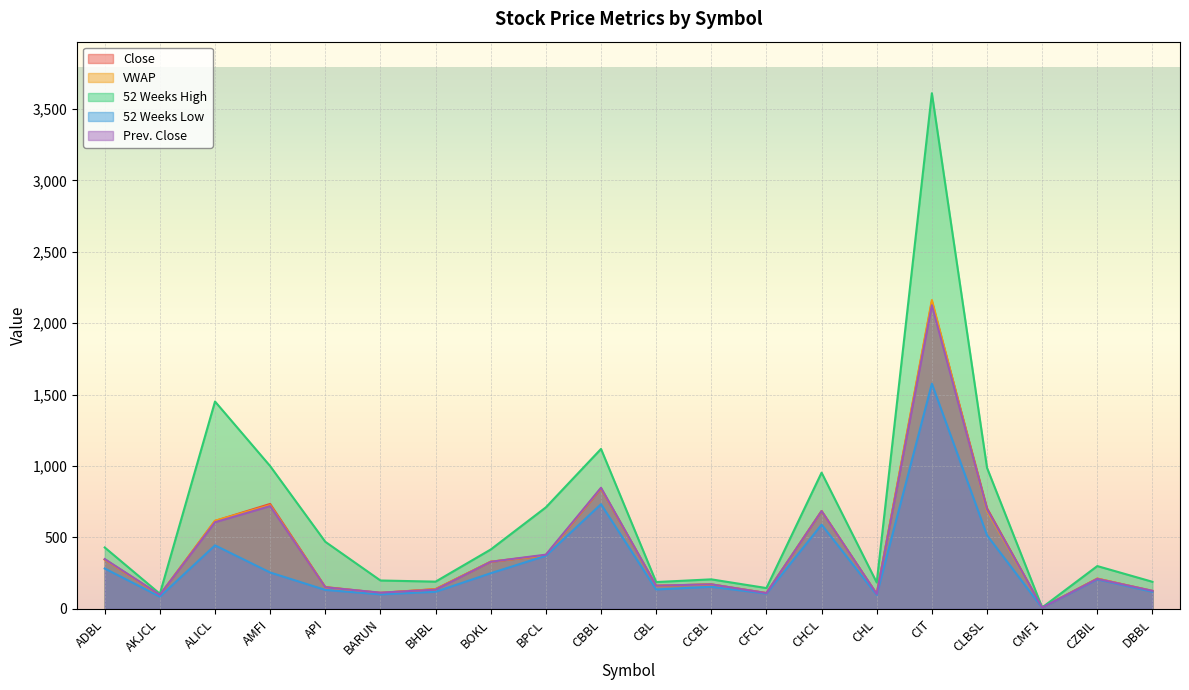

What are all the series names shown in the legend?

Close, VWAP, 52 Weeks High, 52 Weeks Low, Prev. Close